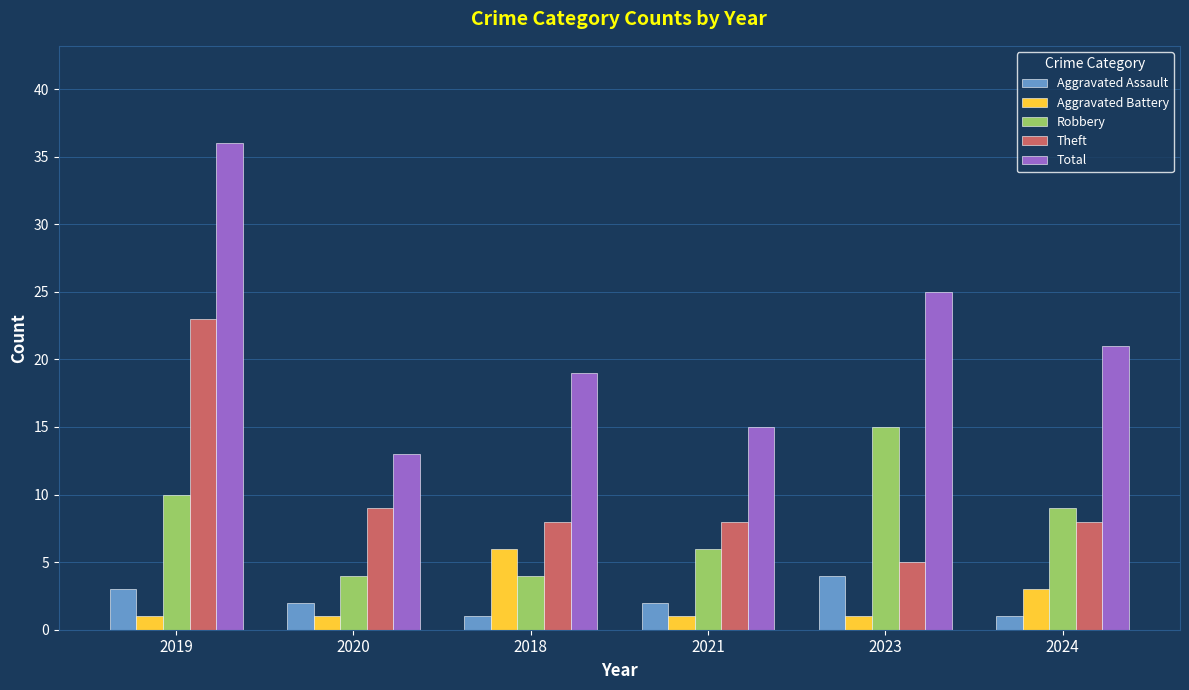

What are all the series names shown in the legend?

Aggravated Assault, Aggravated Battery, Robbery, Theft, Total